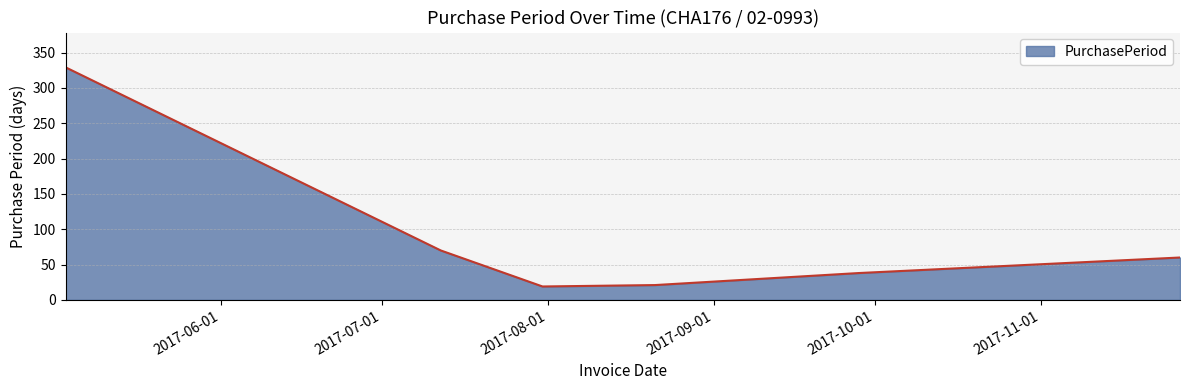

True or false: the data has more than 1 interior local peaks.

False